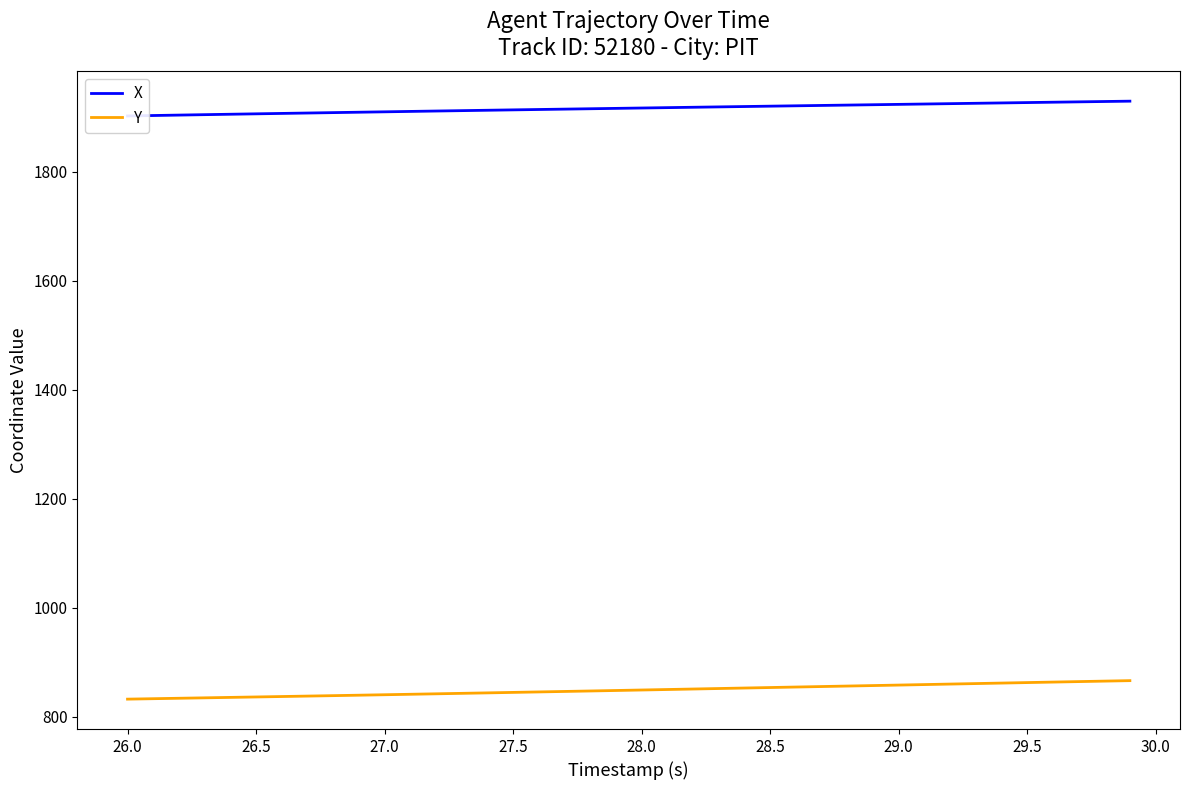

How many values in the Y series exceed 849?

20